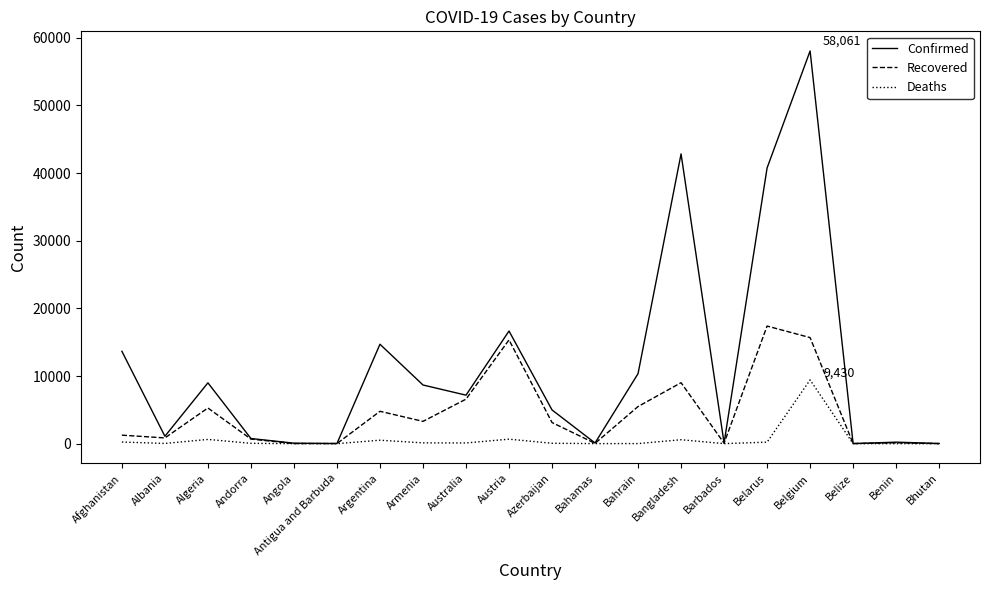

What is the sum of all Deaths values?

12700